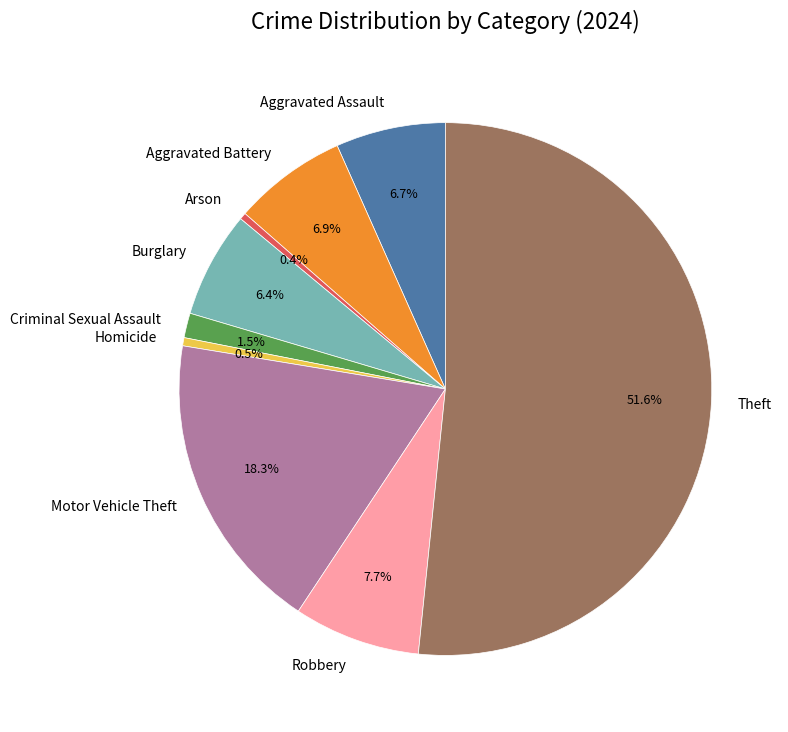

To the nearest percent, what is the difference between the largest and smallest slice percentages?

51%